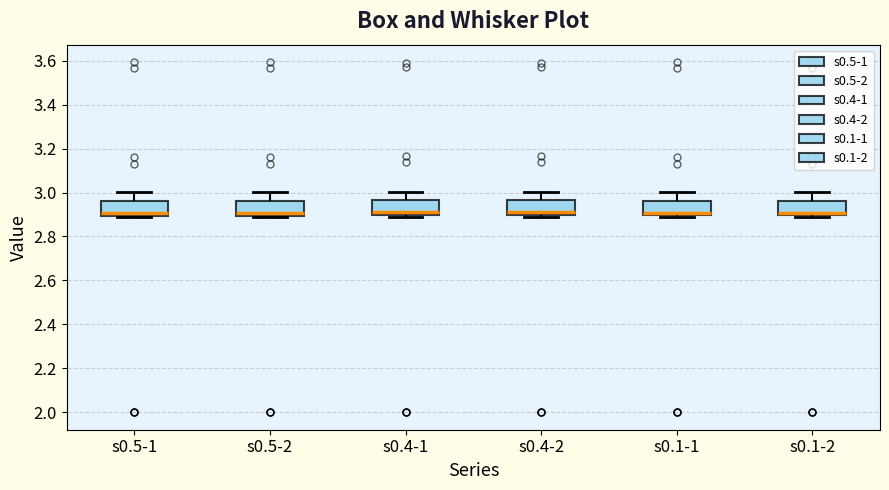

Reading left to right, transcribe this box plot: for each box, give where its median line is, the range the box spans, and where its two whiskers end, as read against the y-axis. The values are not printed on the chart, so give them approximately, as read against the axis.

s0.5-1: median 2.90 (just above the box's lower edge), box 2.90 to 2.96, whiskers 2.90 to 3.00
s0.5-2: median 2.90 (just above the box's lower edge), box 2.90 to 2.96, whiskers 2.90 to 3.00
s0.4-1: median 2.92, box 2.90 to 2.96, whiskers 2.90 (just below the box's lower edge) to 3.00
s0.4-2: median 2.92, box 2.90 to 2.96, whiskers 2.90 (just below the box's lower edge) to 3.00
s0.1-1: median 2.90 (just above the box's lower edge), box 2.90 to 2.96, whiskers 2.88 to 3.00
s0.1-2: median 2.90 (just above the box's lower edge), box 2.90 to 2.96, whiskers 2.88 to 3.00